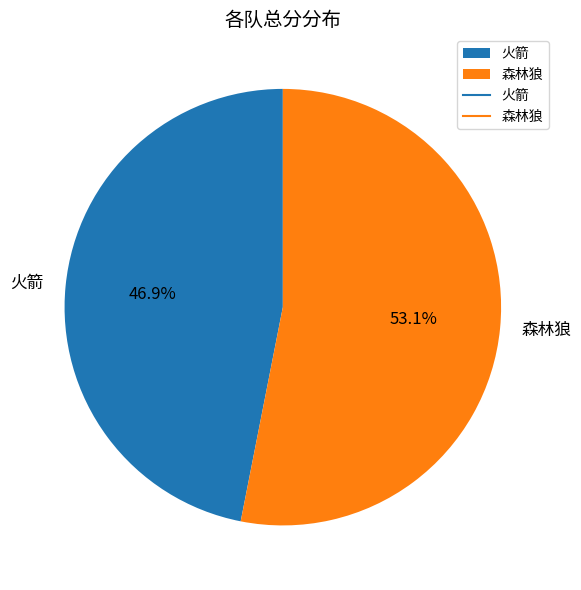

Rank the categories by value from lowest to highest.

火箭, 森林狼